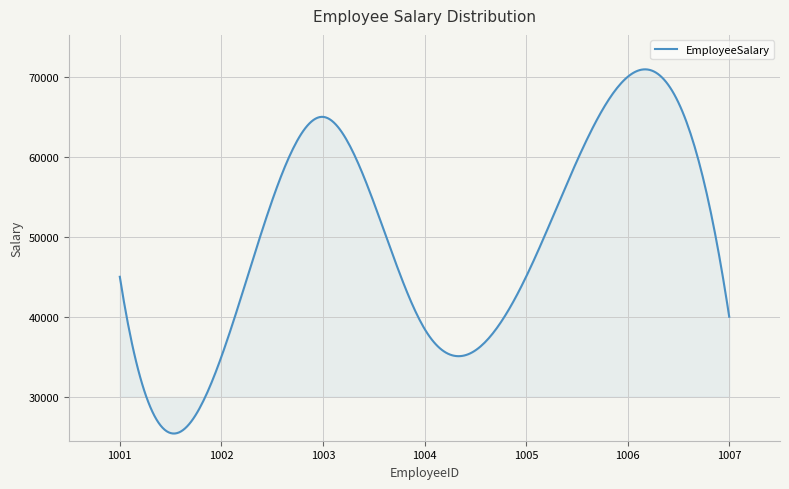

What is the difference between the maximum and minimum values?

45536.4